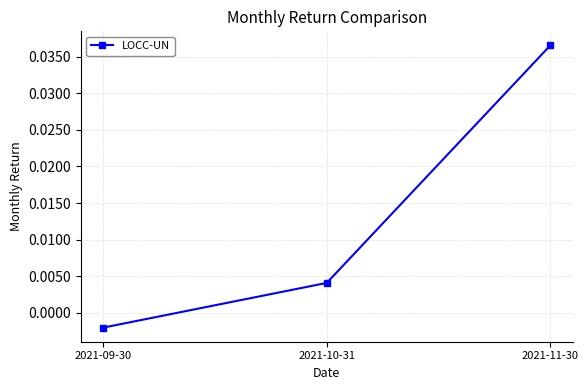

List the labels in order of value, largest first.

2021-11-30, 2021-10-31, 2021-09-30